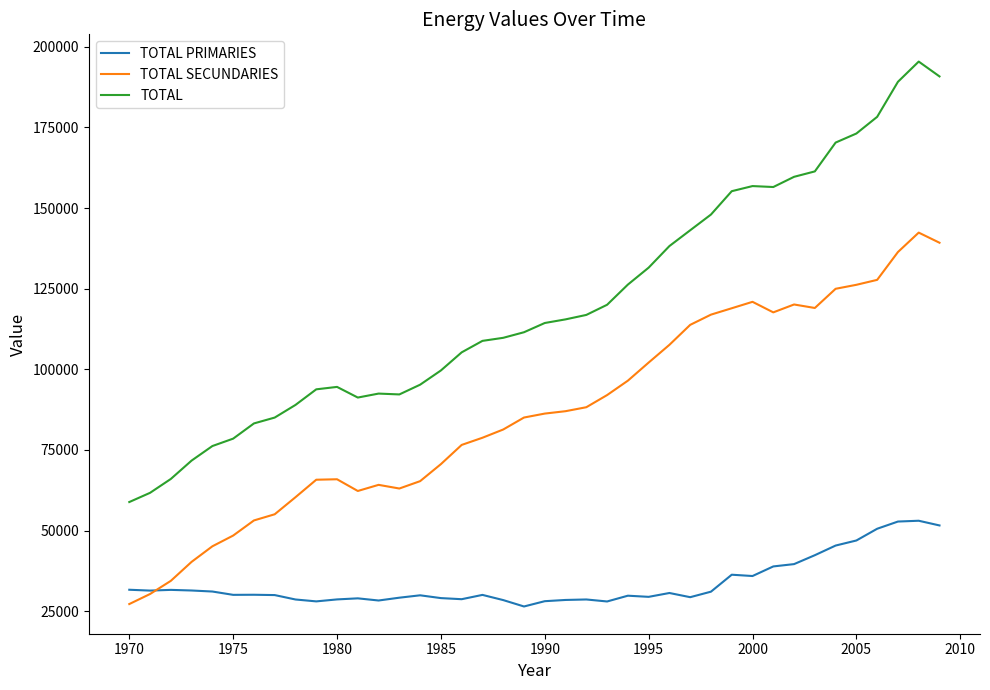

What is the minimum value for TOTAL SECUNDARIES?

27198.9